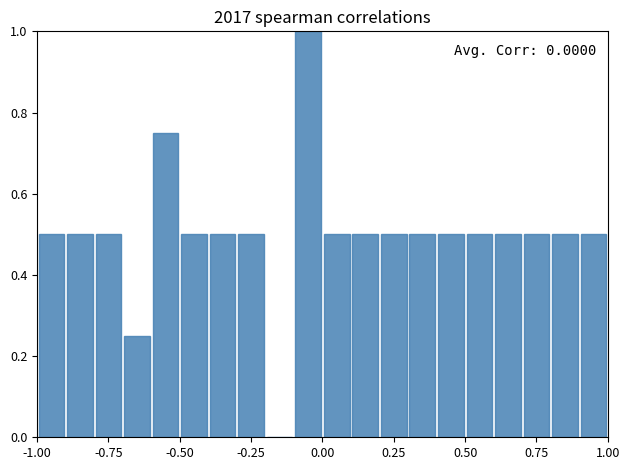

Read against the x-axis, roughly where is the centre of the tallest bar?

-0.05